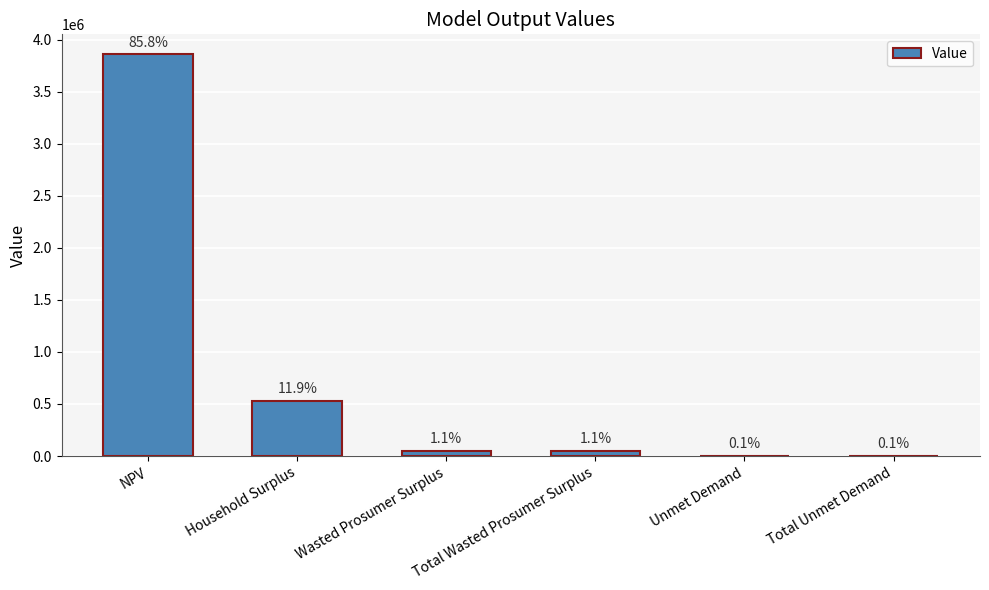

Reading left to right, list all the values displayed in this chart.

3858105.2	533167.7	48493.2	48493.2	5047.7	5047.7